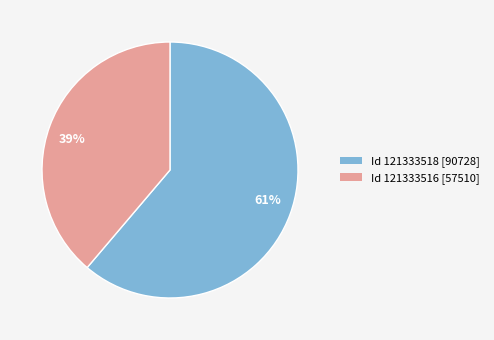

Rank the categories by value from lowest to highest.

39%, 61%